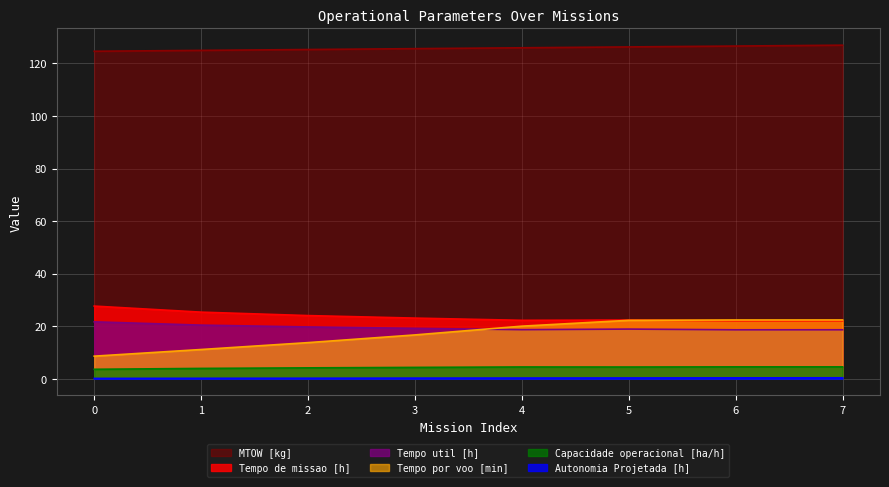

How many interior local valleys does the Tempo de missao [h] series have?

2